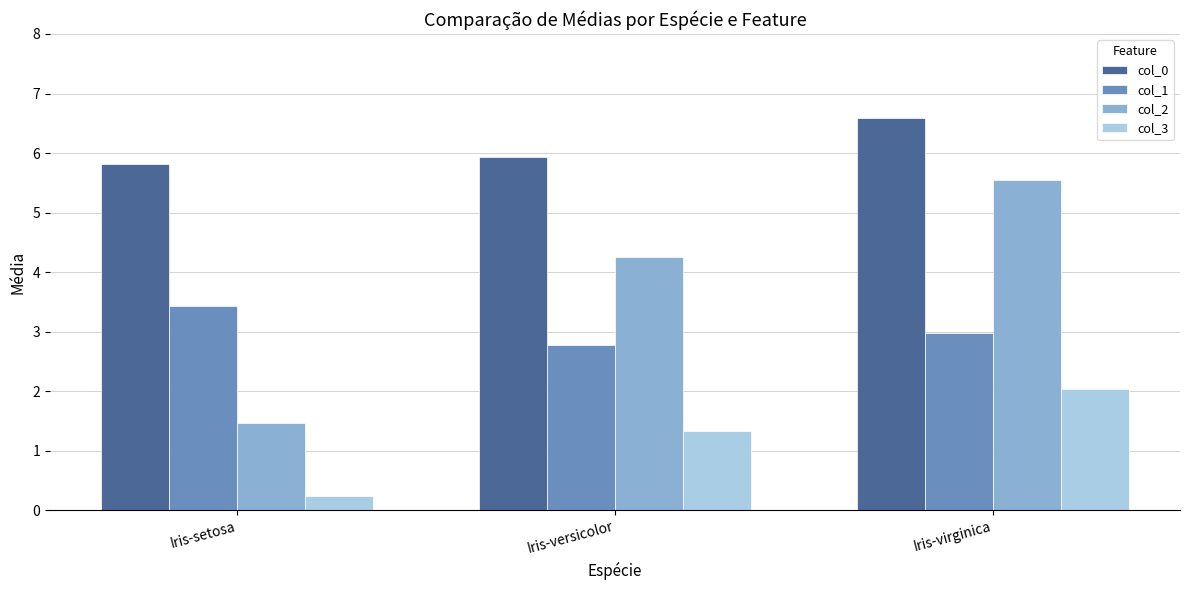

The col_1 series shows 4.6 at Iris-setosa. True or false?

False